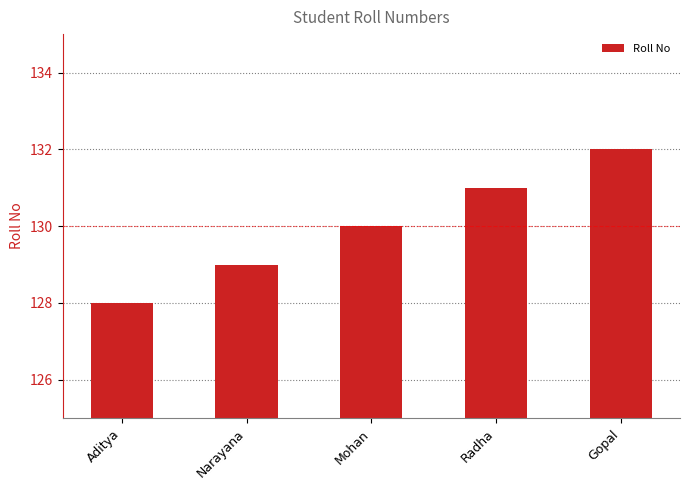

Are the bars grouped side by side (vs. stacked)?

No